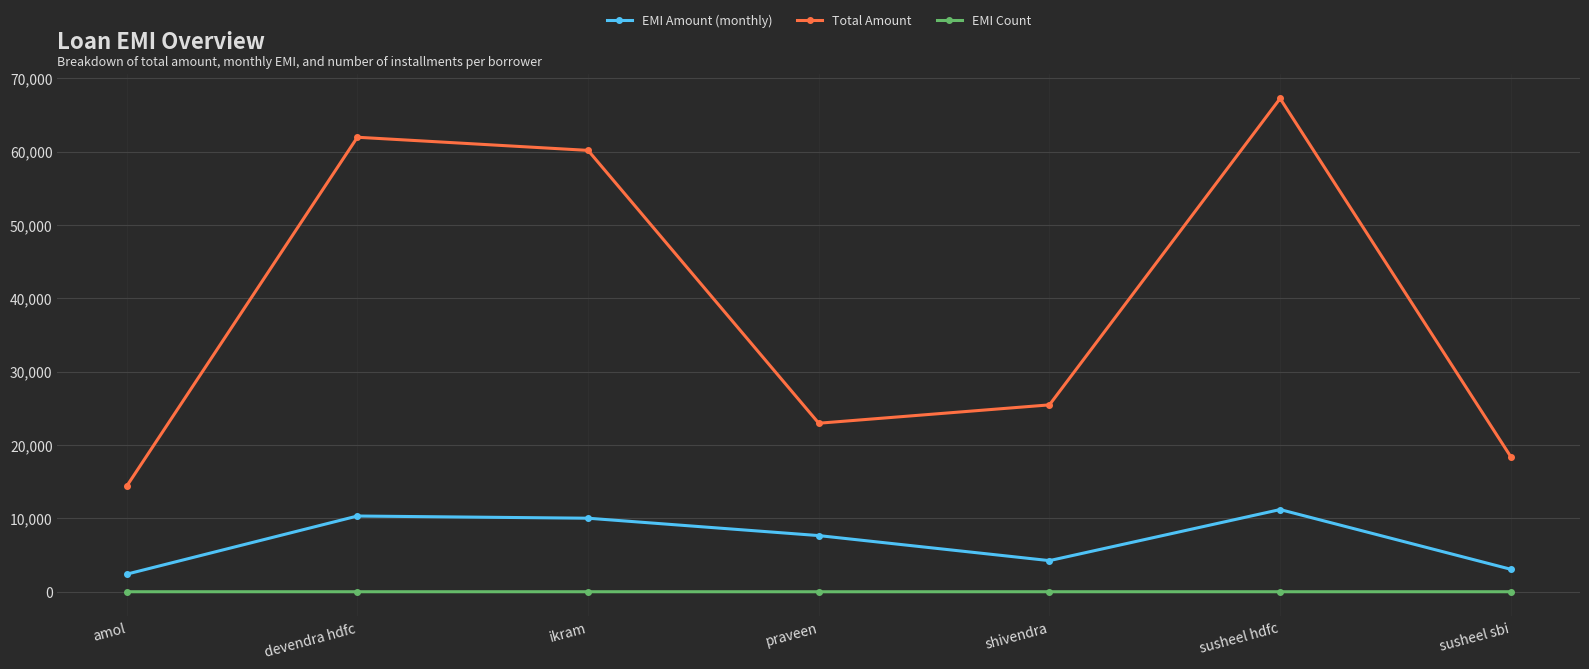

Which series has the widest spread of values?

Total Amount